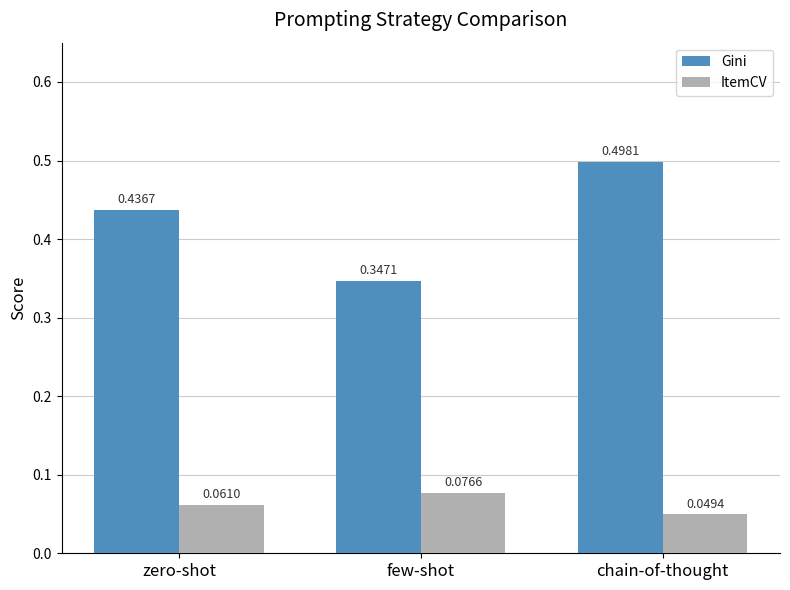

Where is ItemCV nearest to the value 0?

chain-of-thought